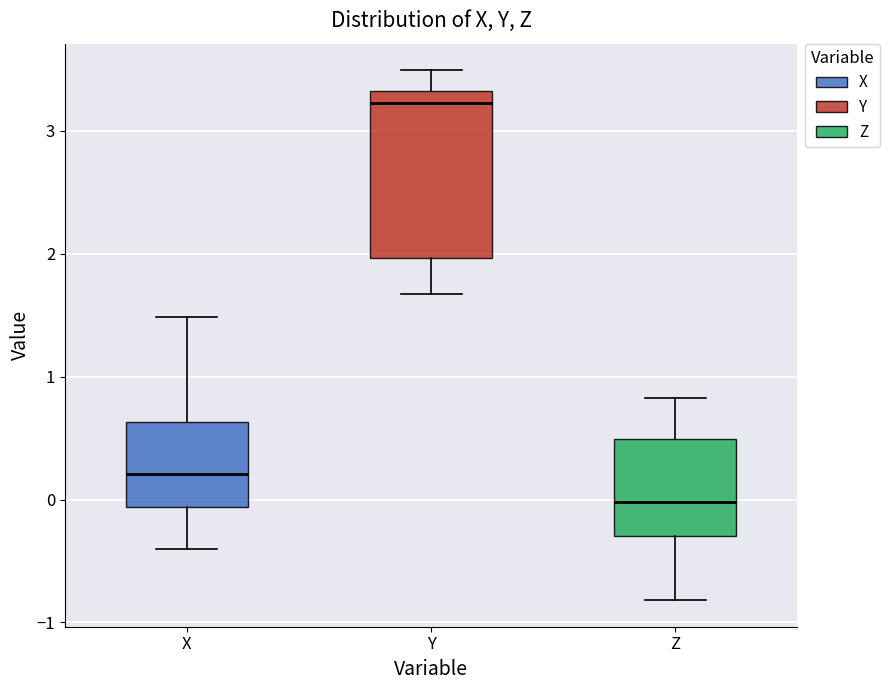

Which box is the tallest, from its lower edge to its upper edge?

Y